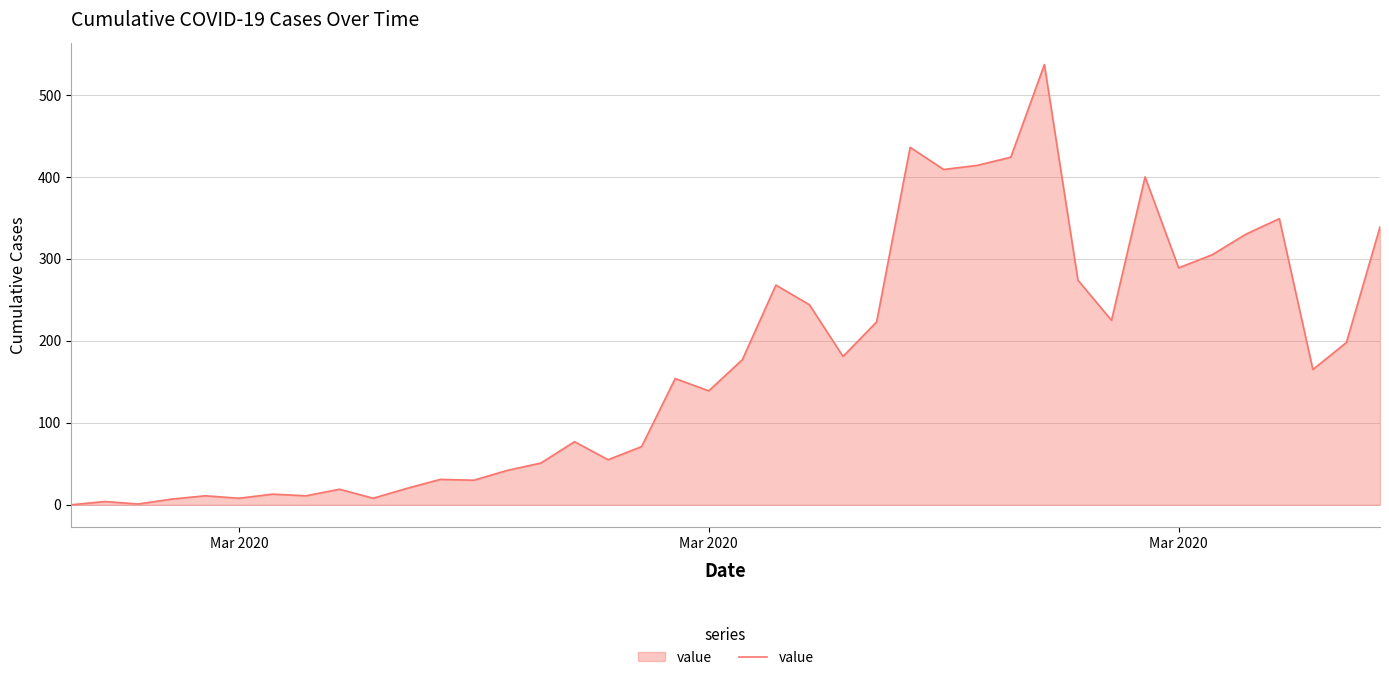

What is the difference between the maximum and minimum values?

537